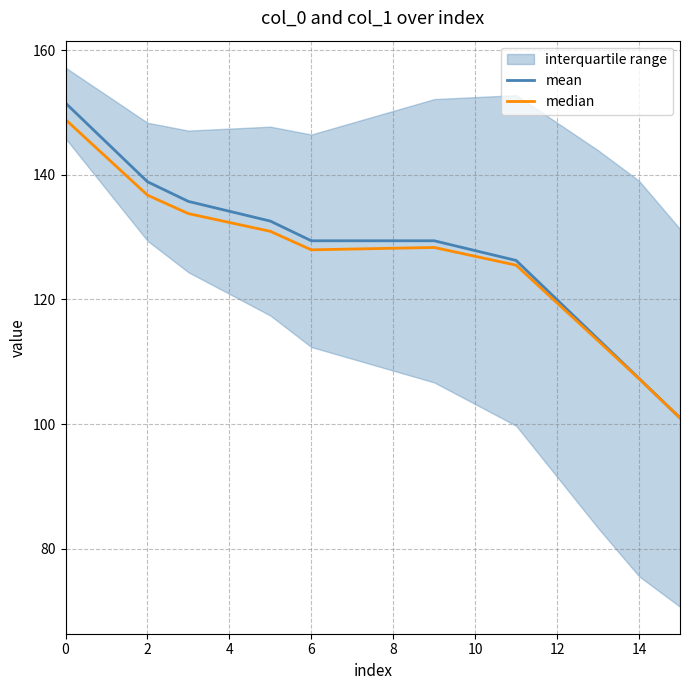

What is the lowest value of the mean series?

101.0